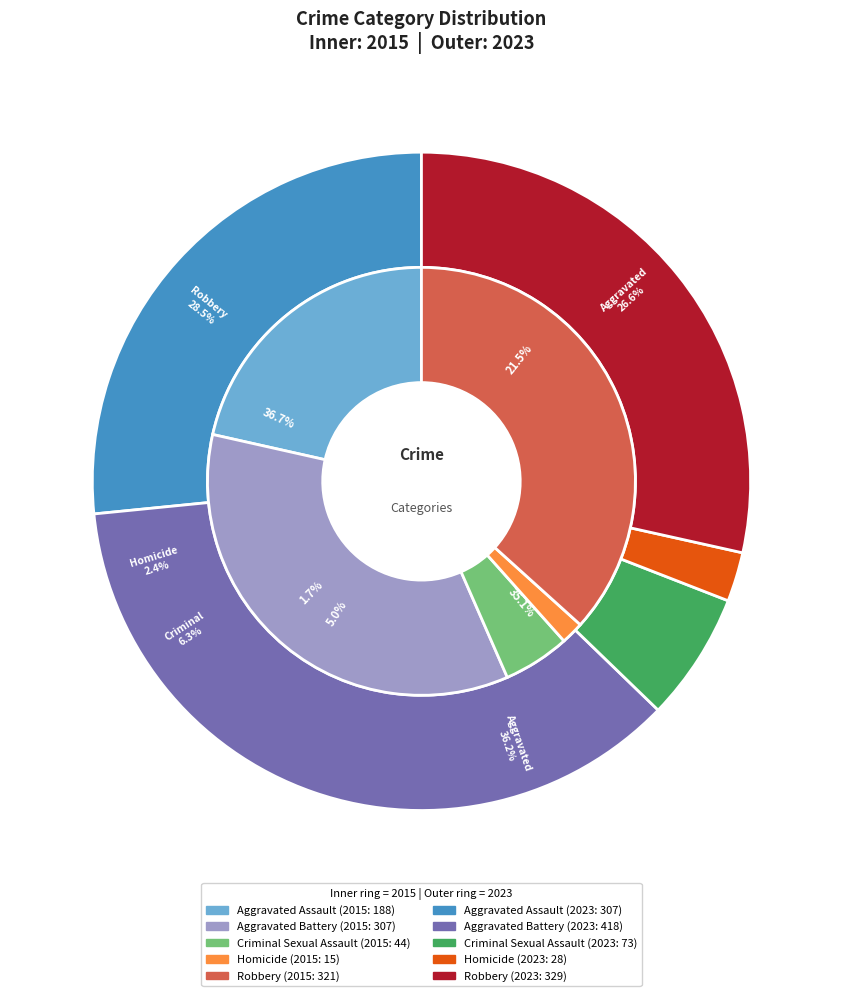

What percentage do 4 and 3 together represent?

38.4%